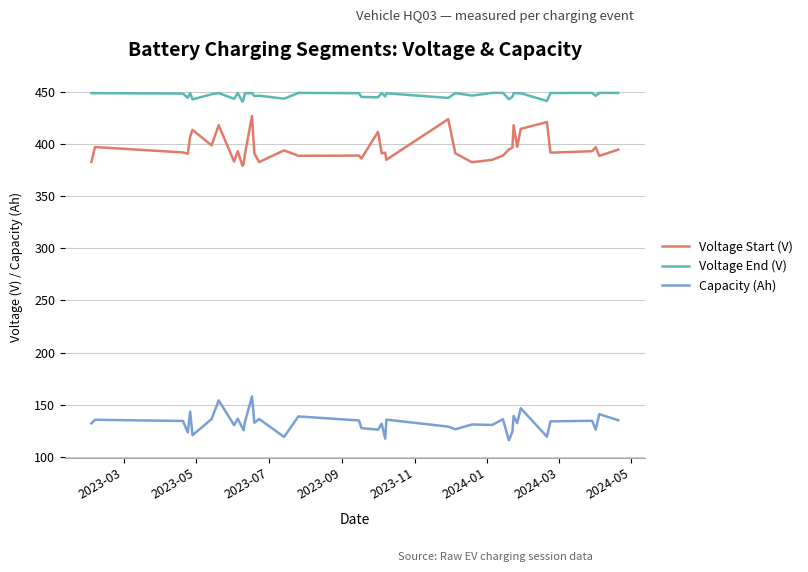

Which series has the largest total across all categories?

Voltage End (V)